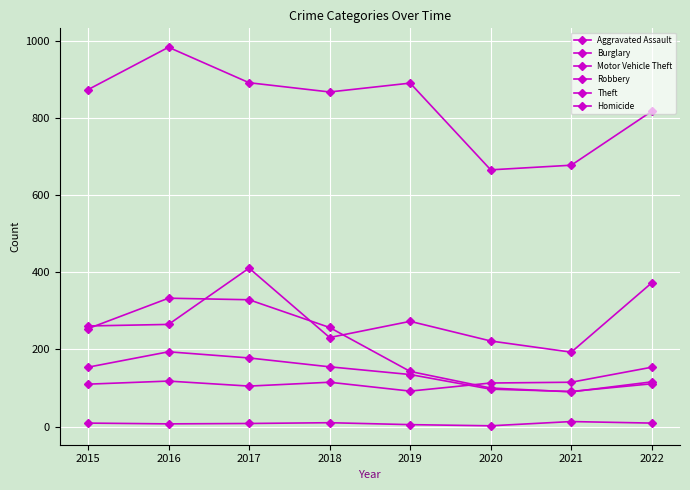

Count the number of data series in this chart.

6